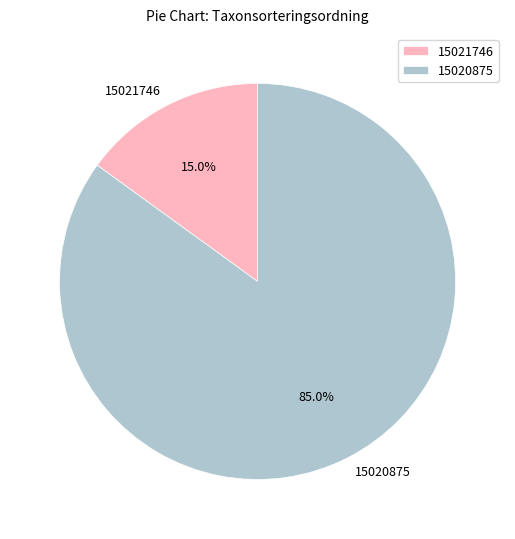

Do 15021746 and 15020875 together represent more than half of the pie?

Yes